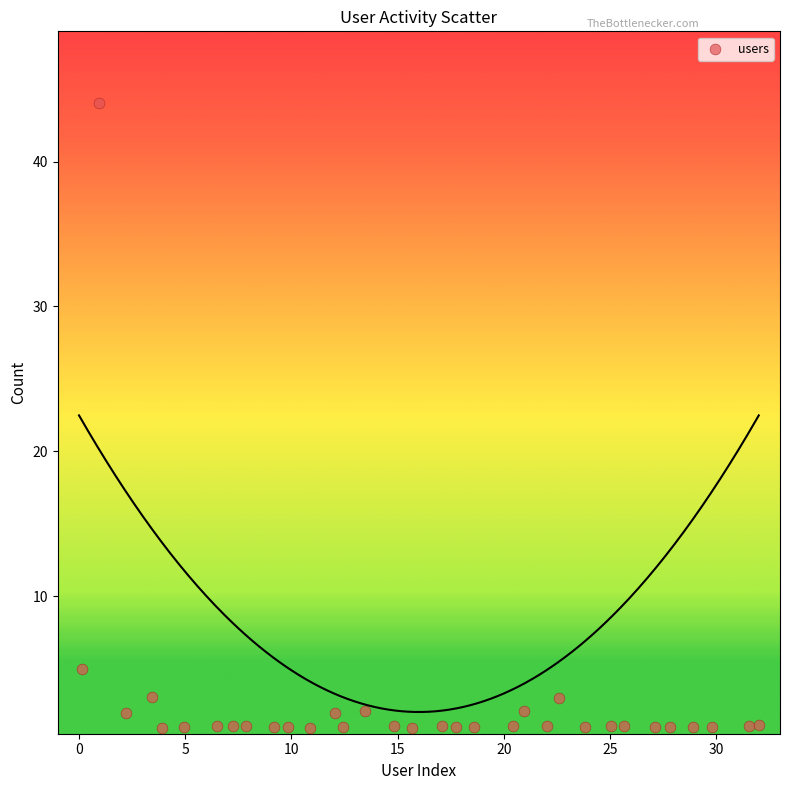

What Y value in the scatter plot is closest to 22?

4.9